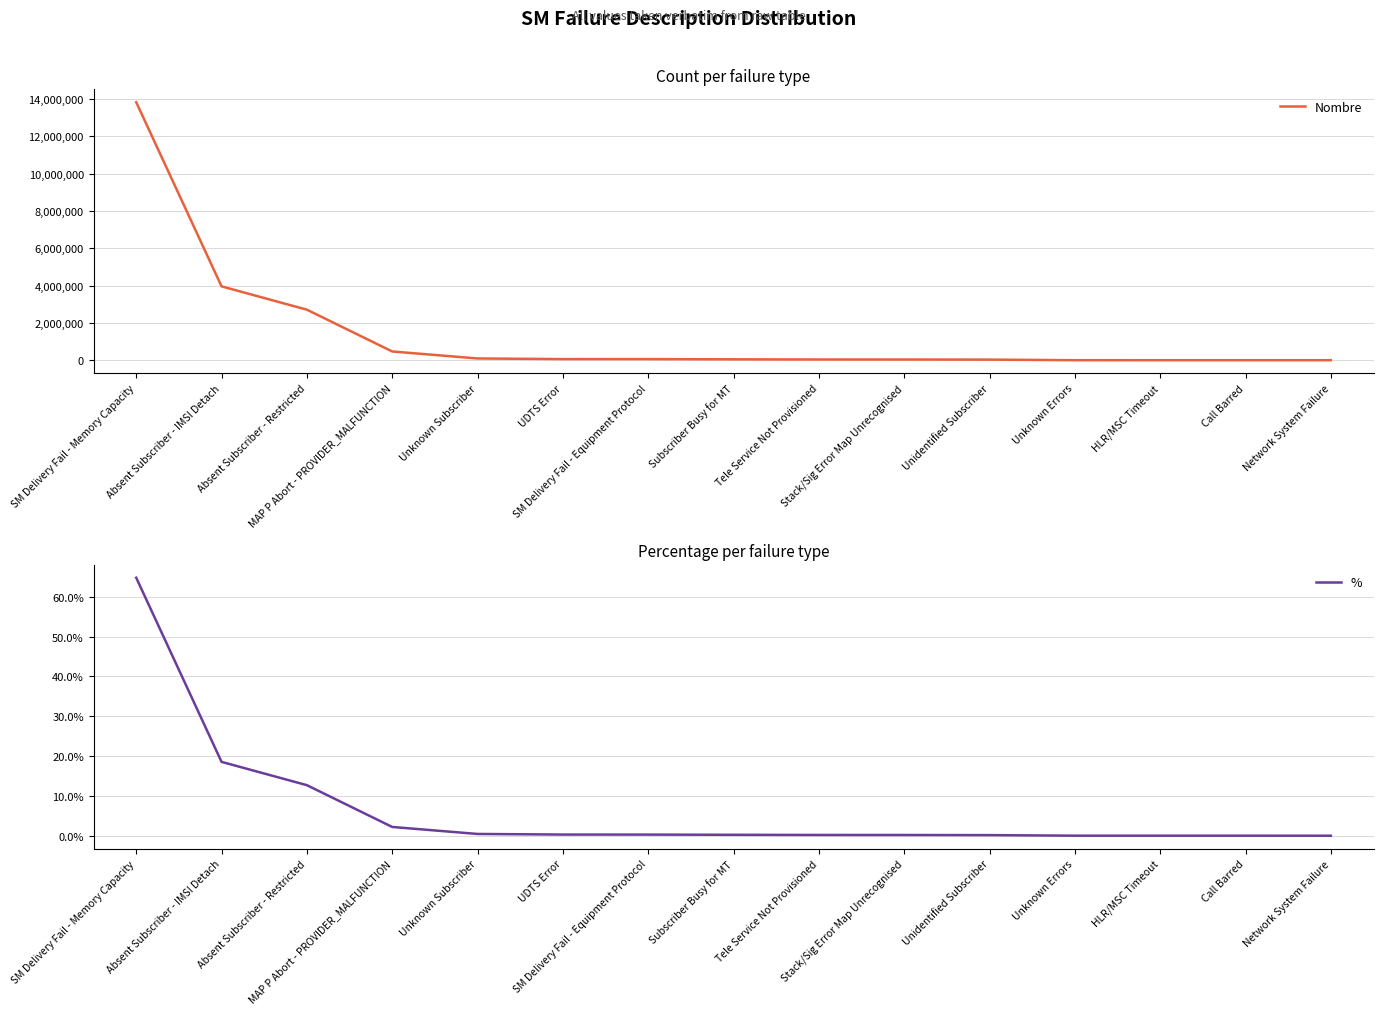

What is the maximum value for %?

64.8